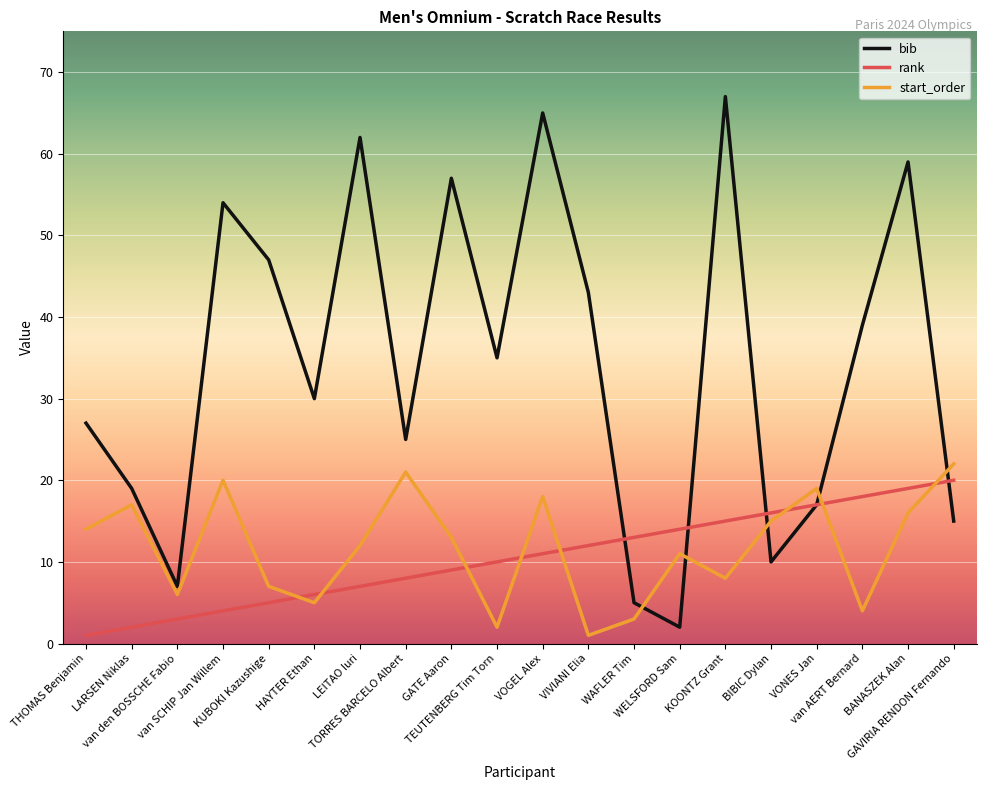

True or false: bib has more than 0 interior local peaks.

True